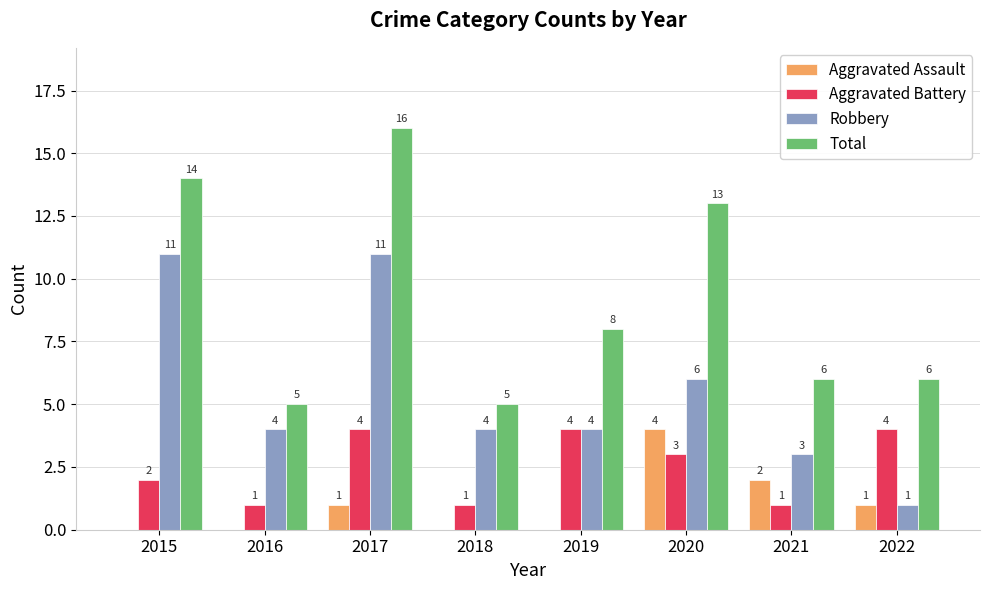

Which series has the widest spread of values?

Total